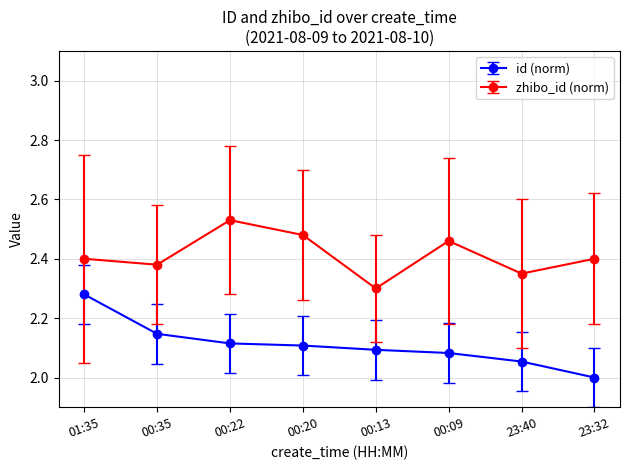

Does the chart have visible grid lines?

Yes